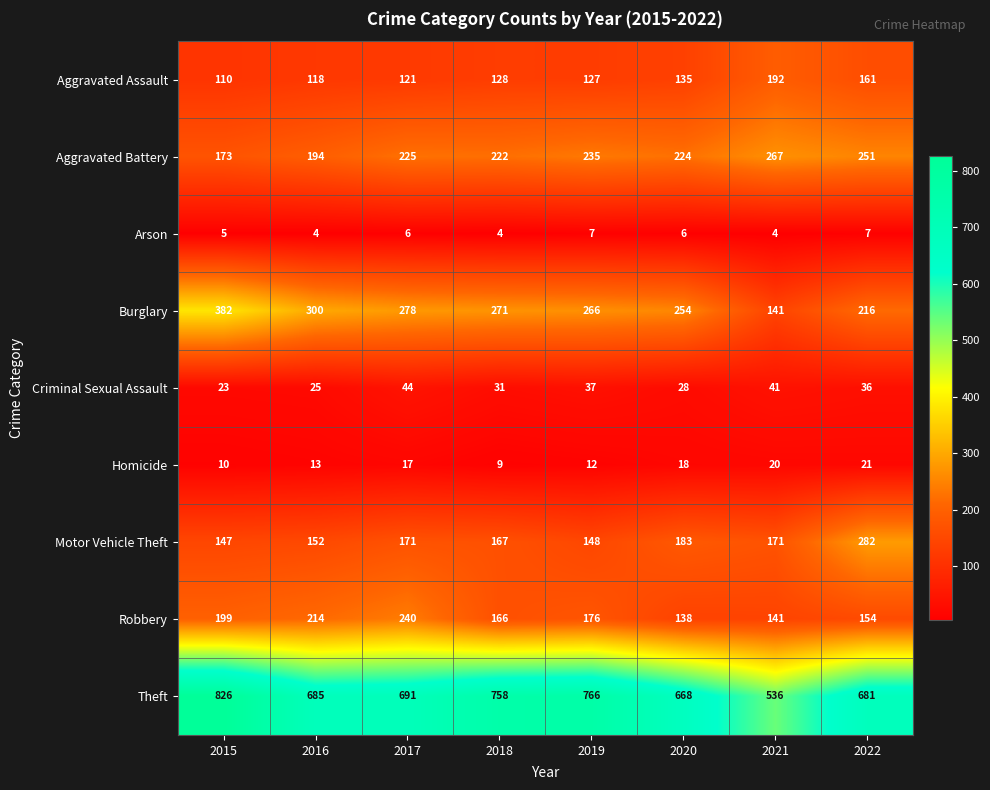

Count the number of categories in the chart.

8